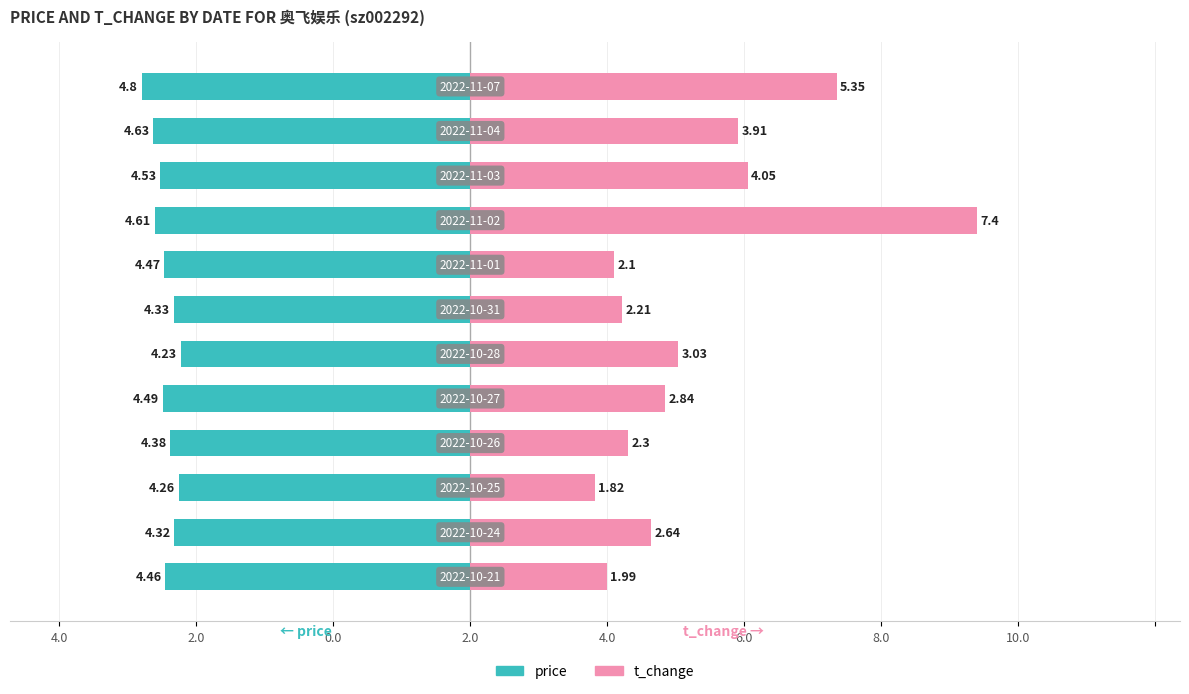

What is the minimum value for t_change?

1.8